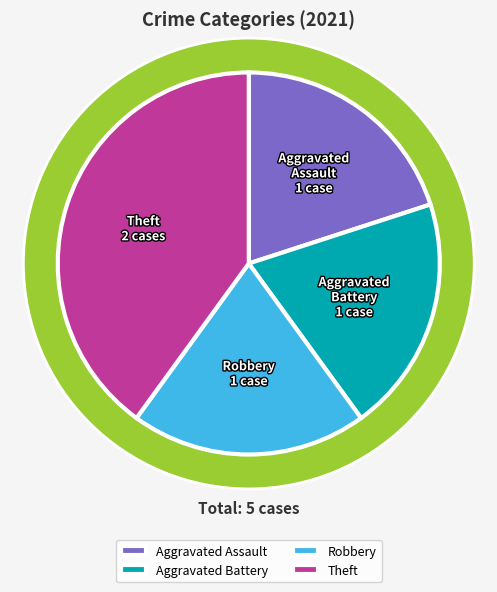

Rank the categories by value from highest to lowest.

Theft, Aggravated Assault, Aggravated Battery, Robbery